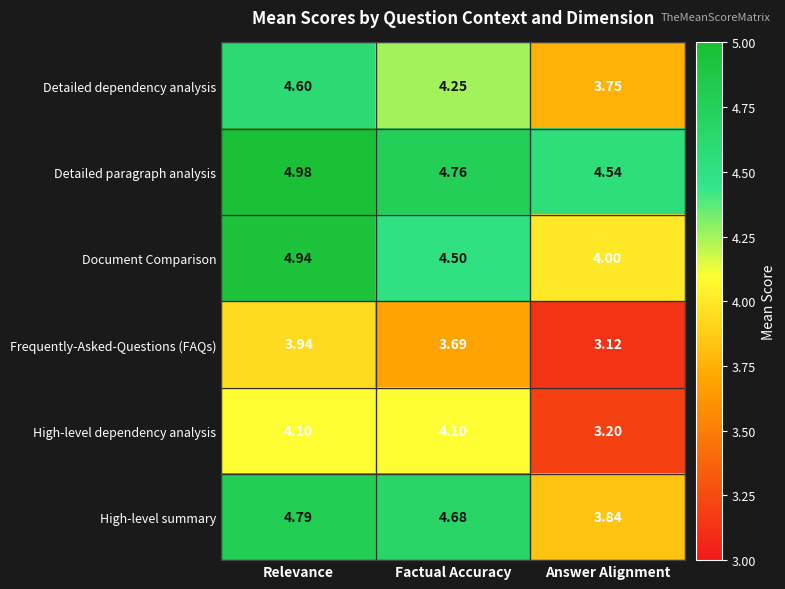

List the labels in order of Detailed dependency analysis value, largest first.

Relevance, Factual Accuracy, Answer Alignment